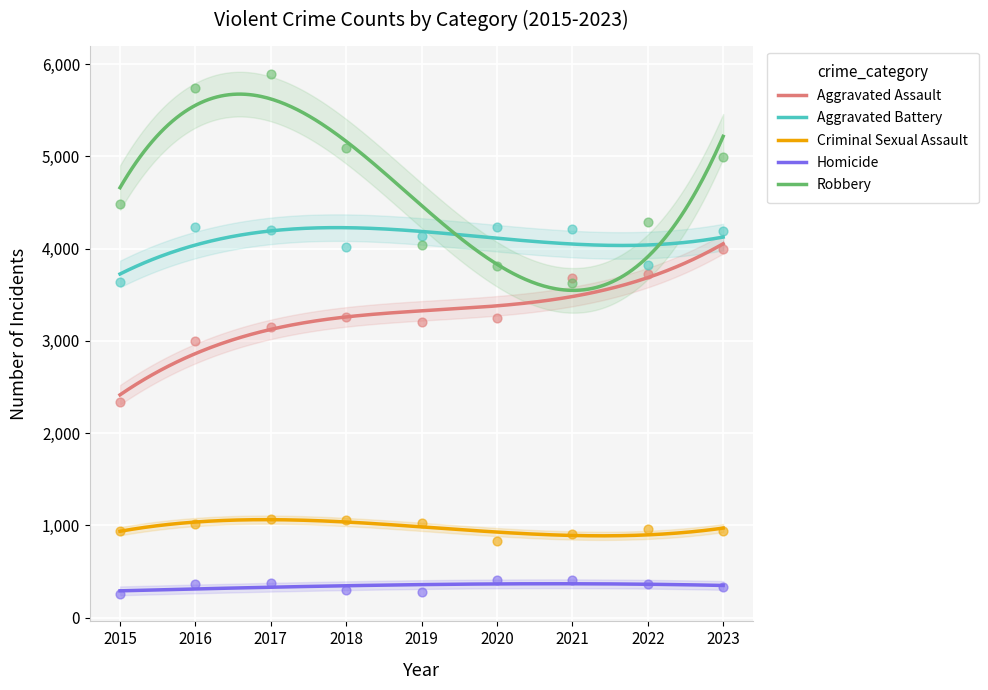

Is the value of Robbery at 2018 greater than the value of Aggravated Battery at 2015?

Yes